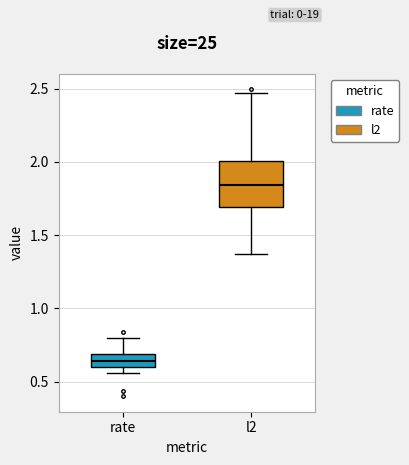

Which box's median line is the highest?

l2